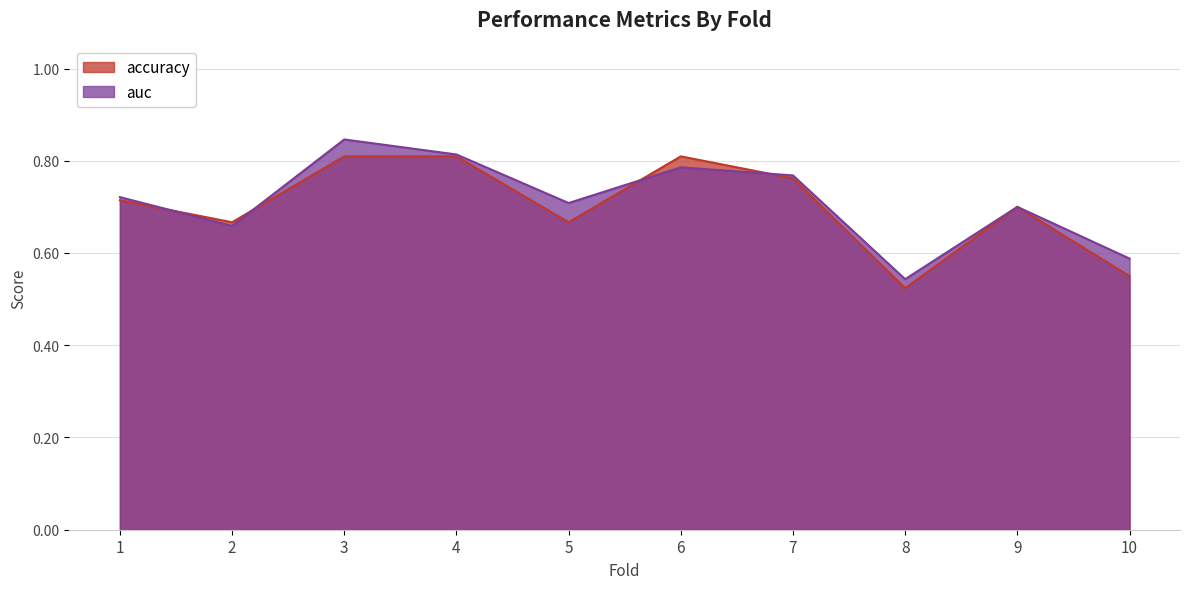

How many categories are shown in the chart?

10